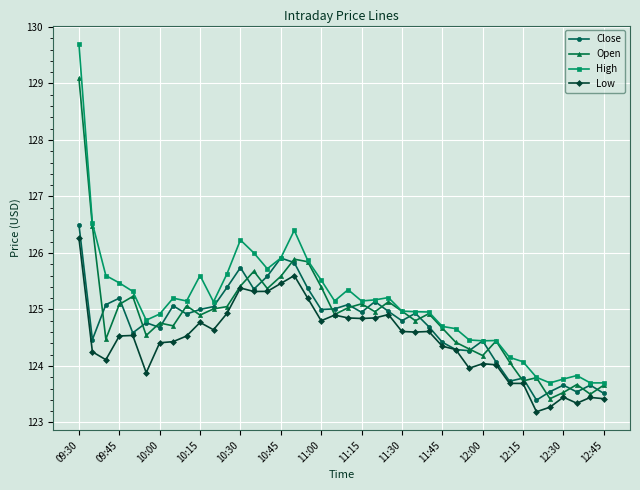

Which series has the largest range (max minus min)?

High